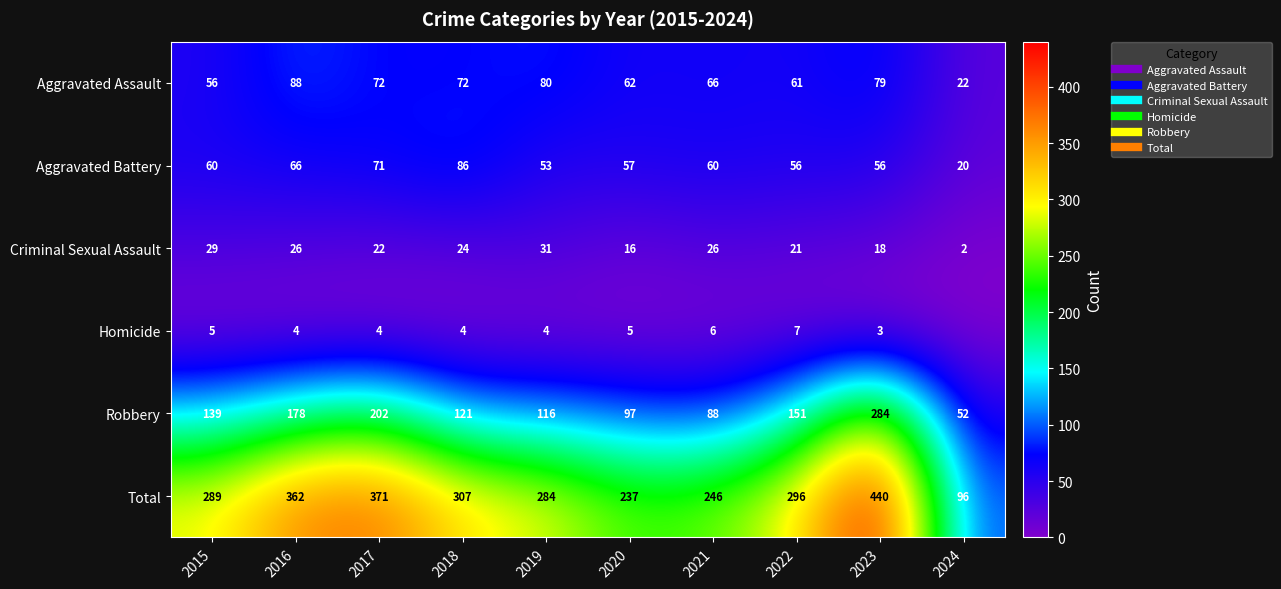

Rank the series by their maximum value, from highest to lowest.

Total, Robbery, Aggravated Assault, Aggravated Battery, Criminal Sexual Assault, Homicide